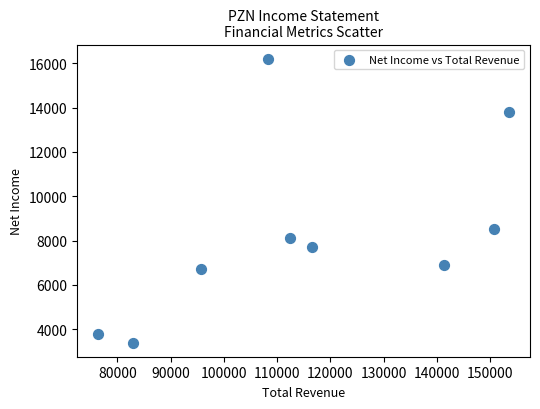

What is the average X value?

115344